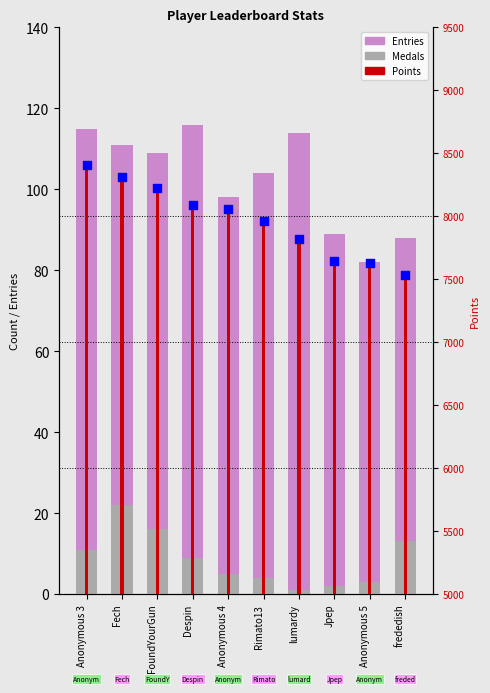

Which series contains the highest Y value?

Entries